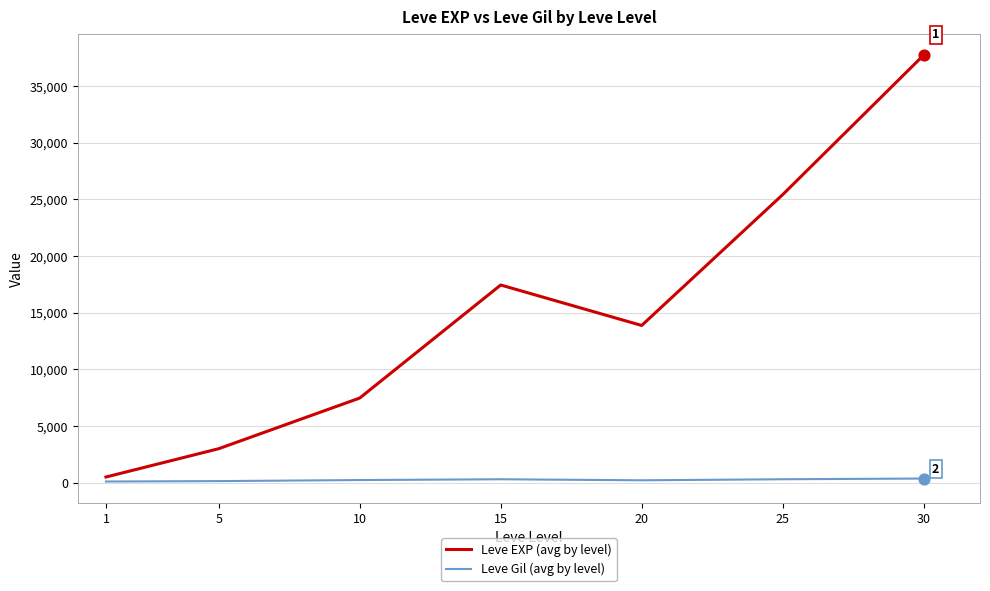

Which series has the largest range (max minus min)?

Leve EXP (avg by level)